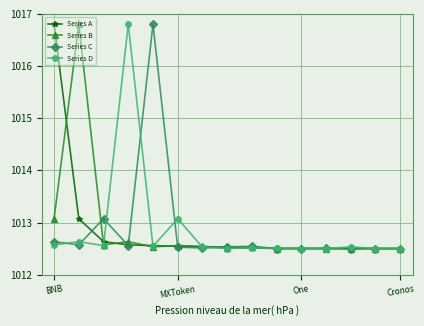

What is the lowest value of the Series C series?

1012.5